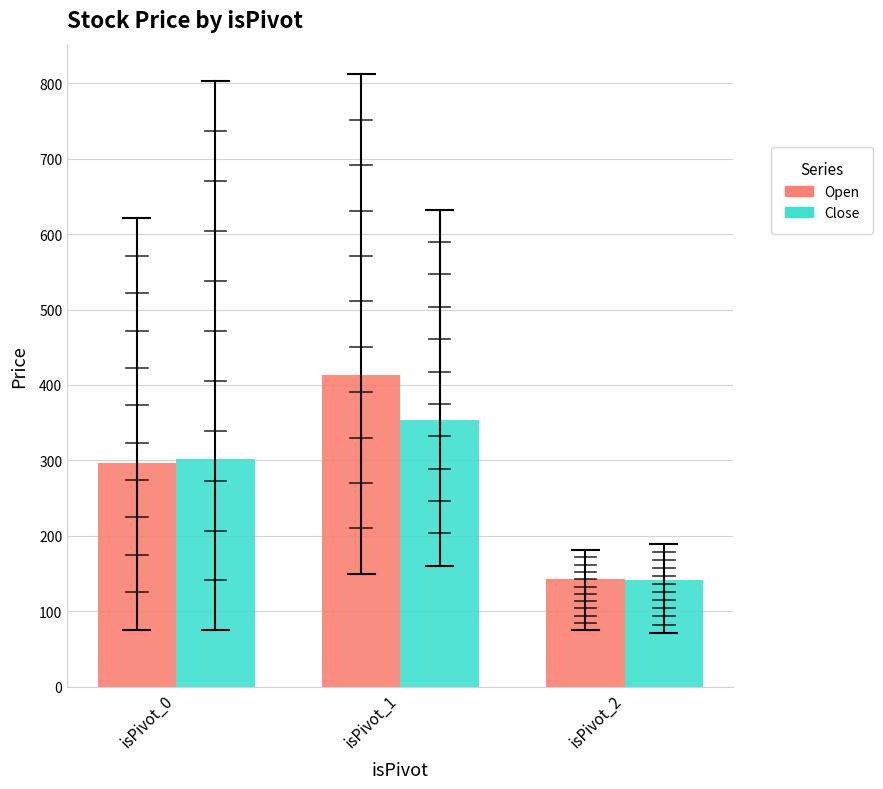

Where is Close nearest to the value 247?

isPivot_0